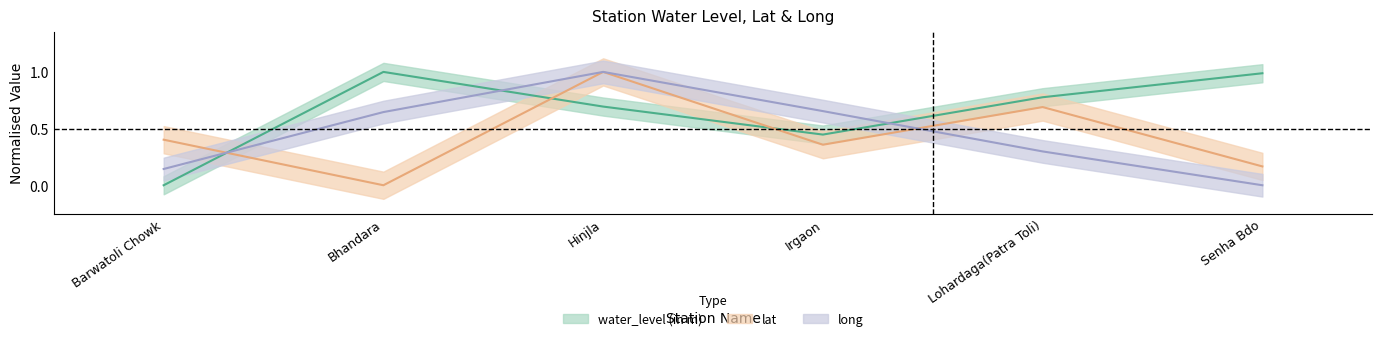

How many values in lat are above zero?

5